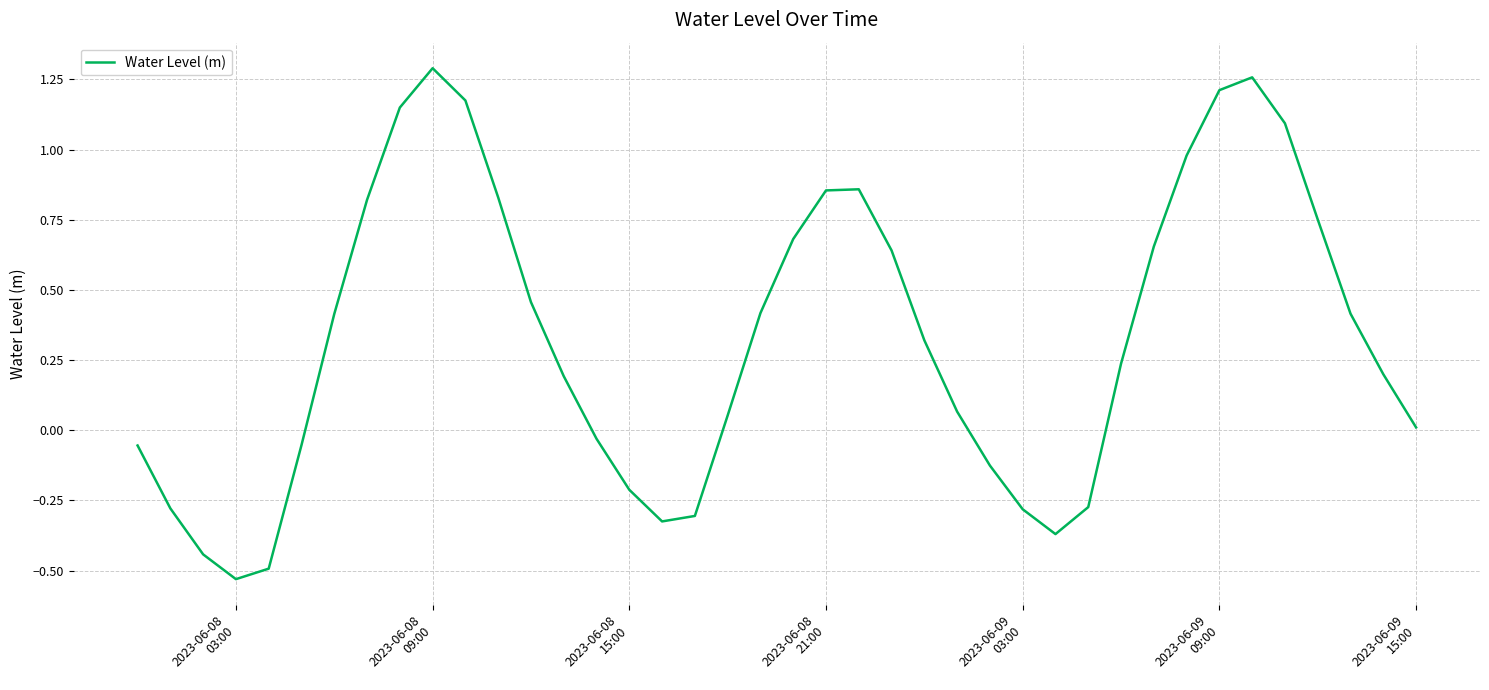

What is the difference between the maximum and minimum values?

1.8